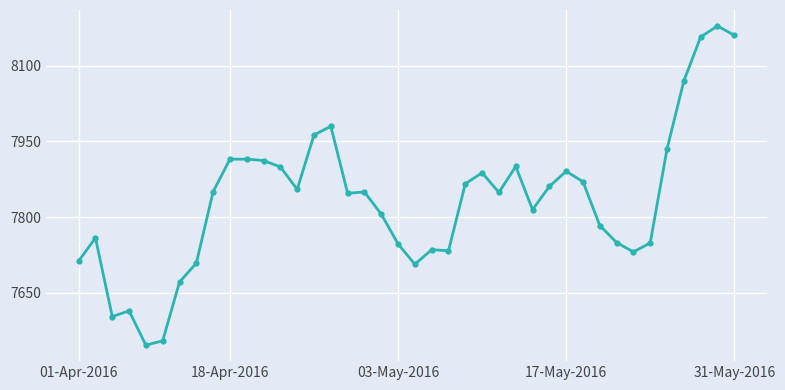

What is the difference between the maximum and second lowest values?

623.3